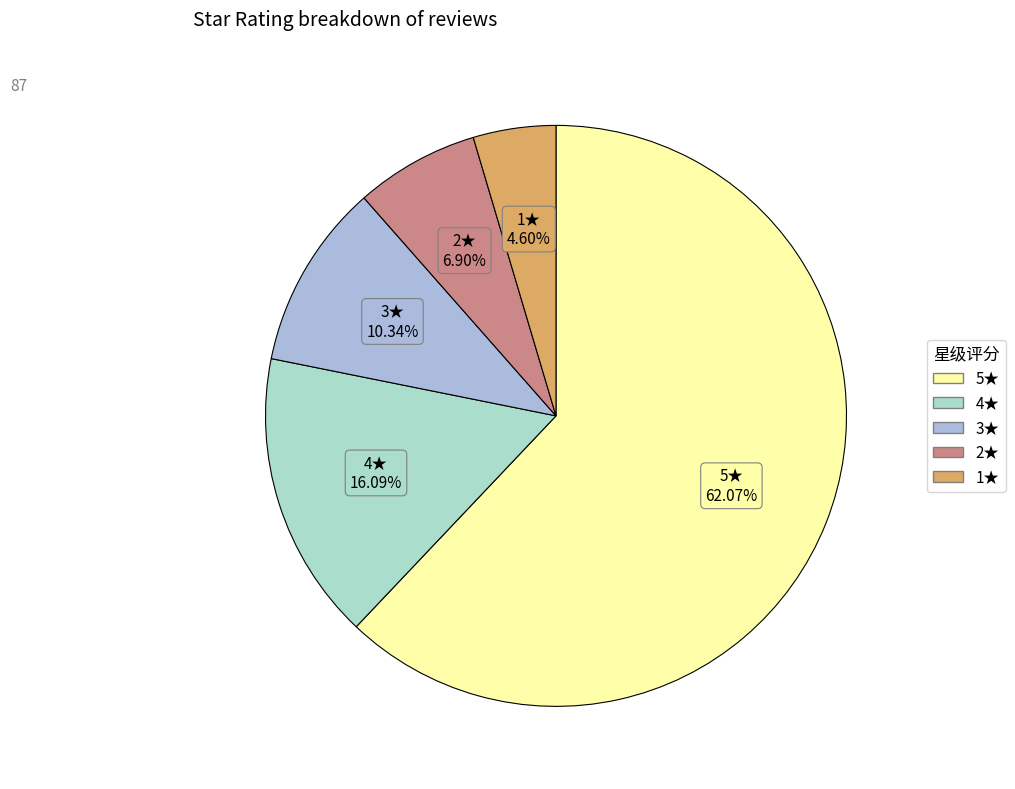

Rank the categories by value from highest to lowest.

5.0, 4.0, 3.0, 2.0, 1.0